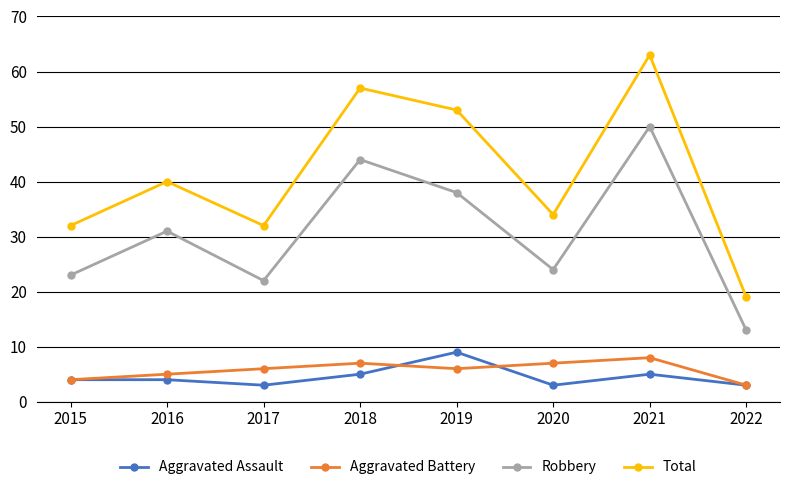

How many lines are shown in the chart?

4